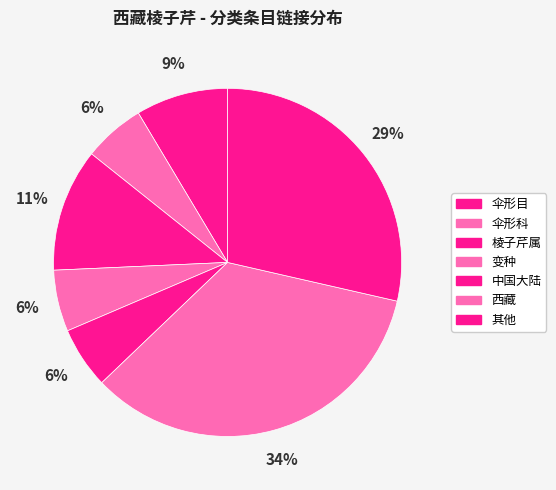

How many segments does this pie chart have?

7